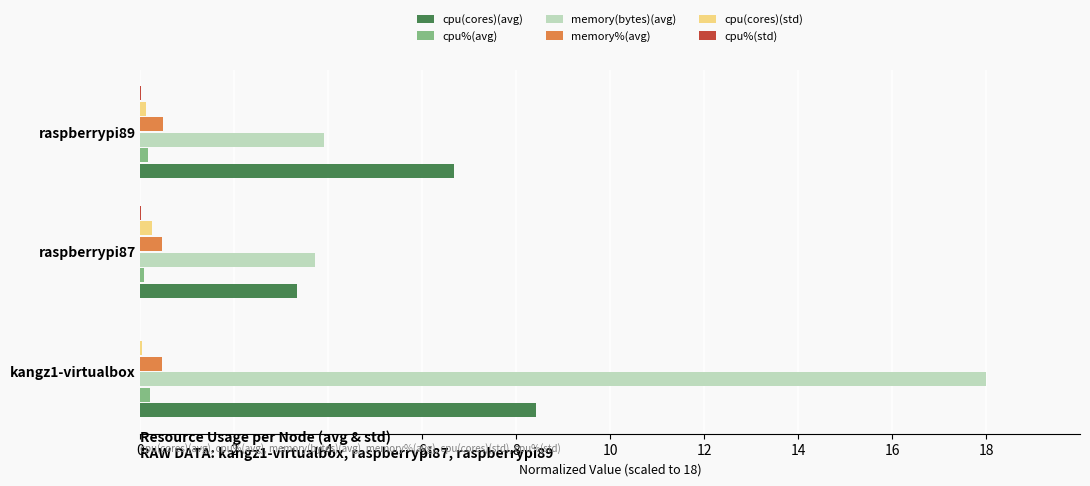

What is the highest value of the memory%(avg) series?

0.5